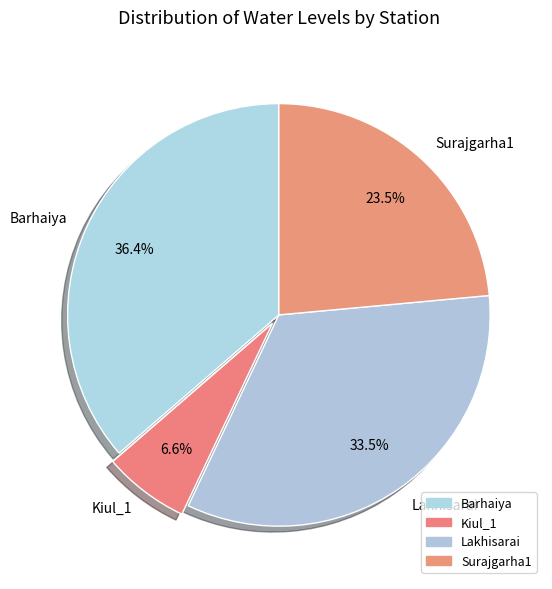

The Barhaiya slice represents 22% of the pie. True or false?

False